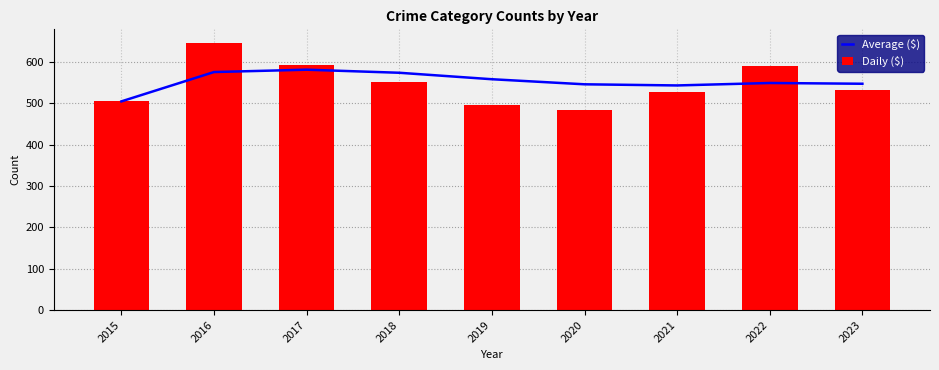

List the series in order of their overall mean, lowest first.

Daily ($), Average ($)